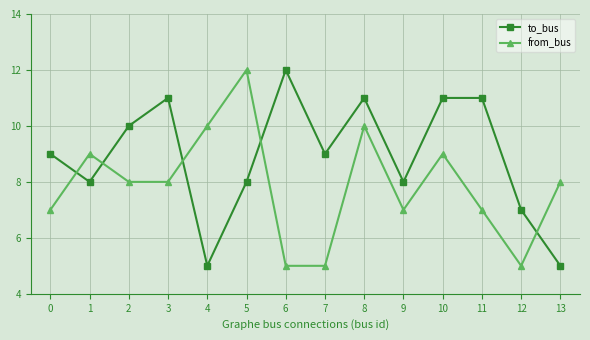

True or false: to_bus and from_bus intersect in this chart.

True